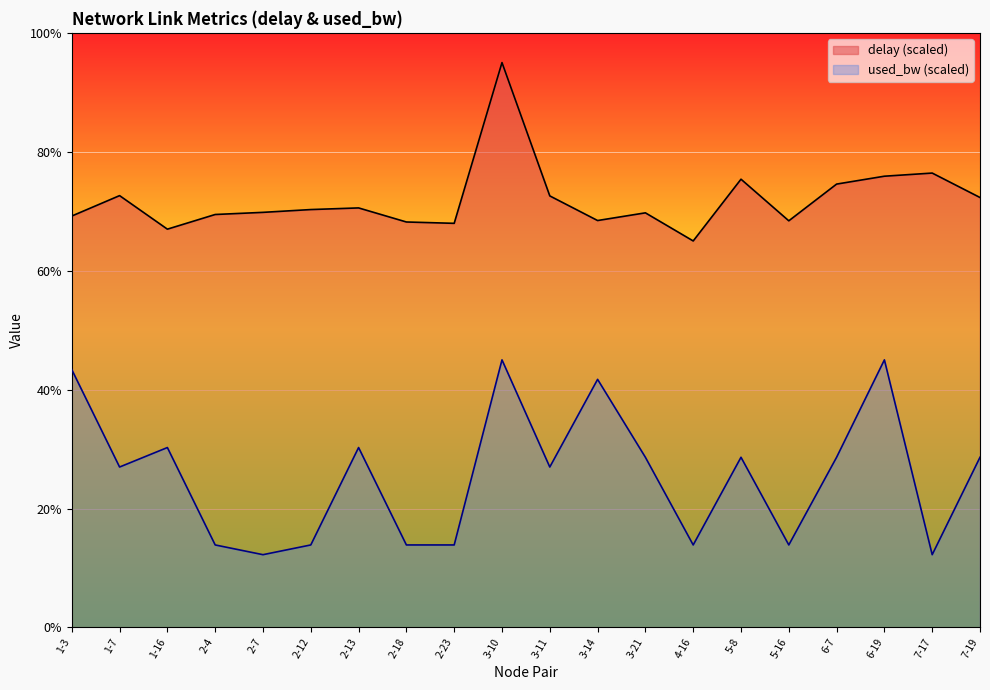

How many interior local peaks does the delay series have?

6